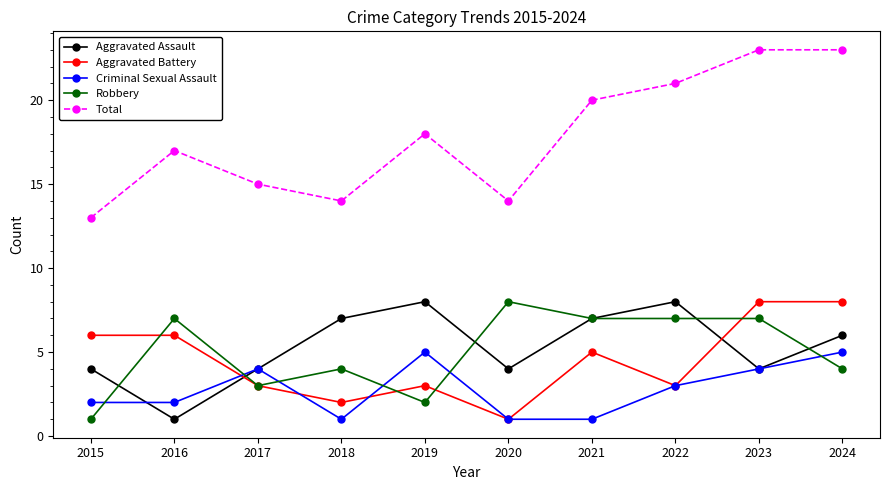

Count the number of data series in this chart.

5